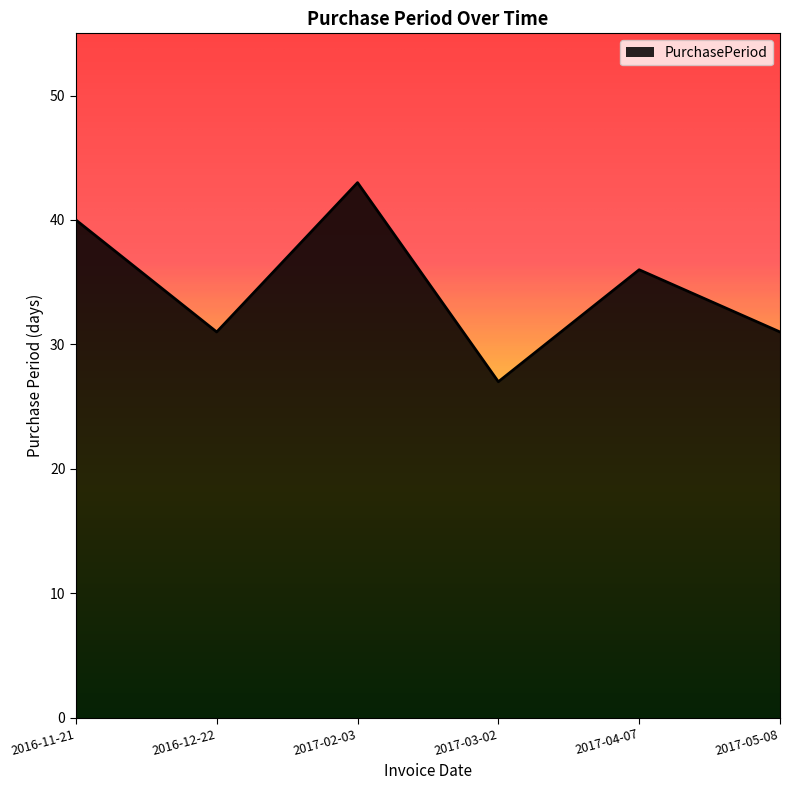

What is the difference between the values at 2016-11-21 and 2017-05-08?

9